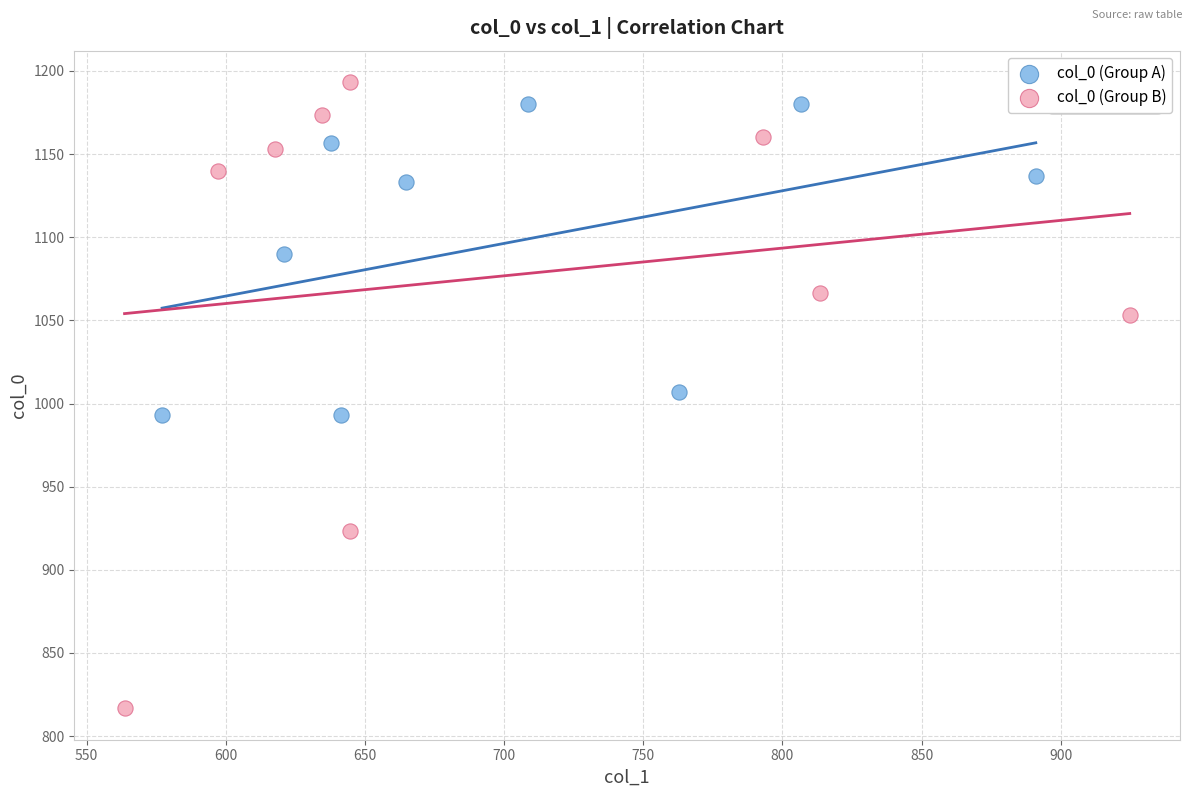

Which series has the largest Y range (max minus min)?

col_0 (Group B)